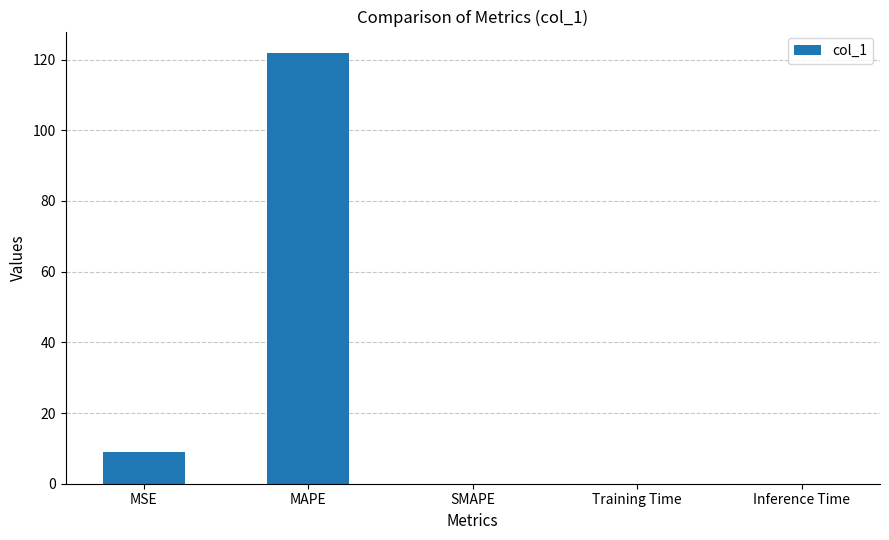

The value at Inference Time is 0.0. True or false?

True